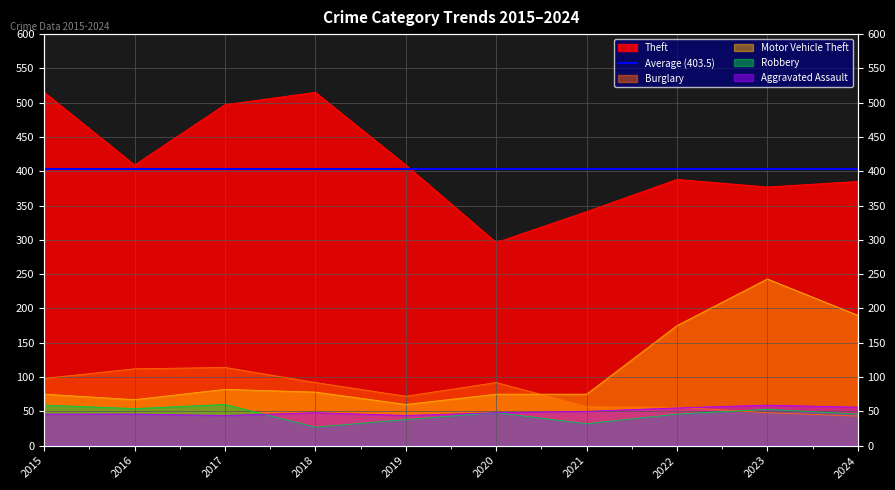

At which category does Theft reach its first local peak?

2018